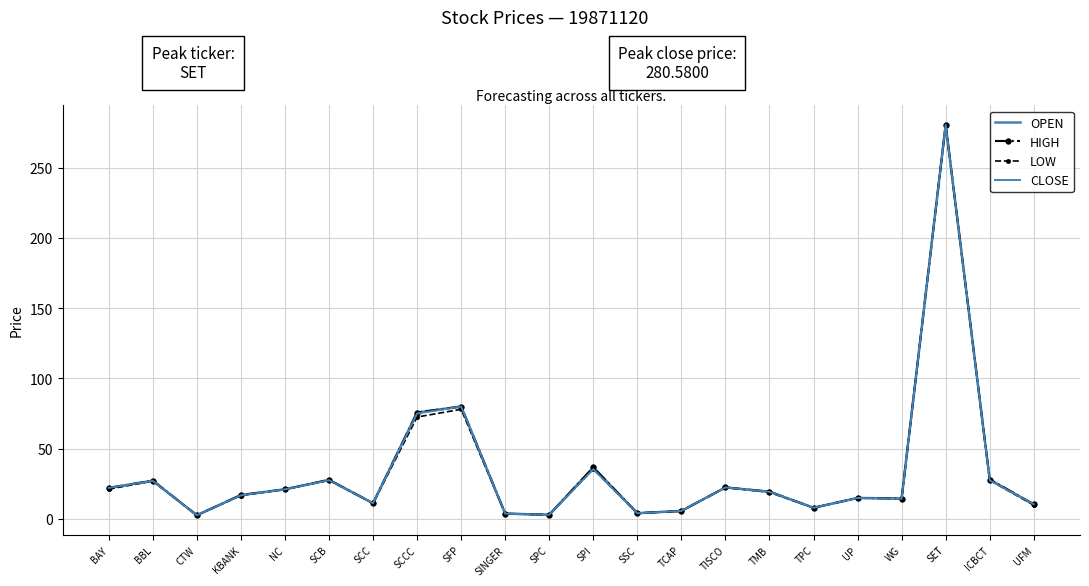

True or false: HIGH and OPEN intersect in this chart.

False